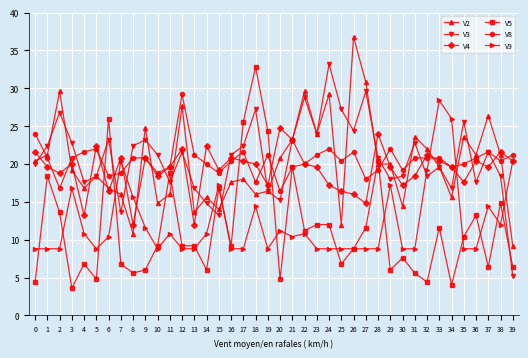

What value does the V2 series have at 4?

16.8